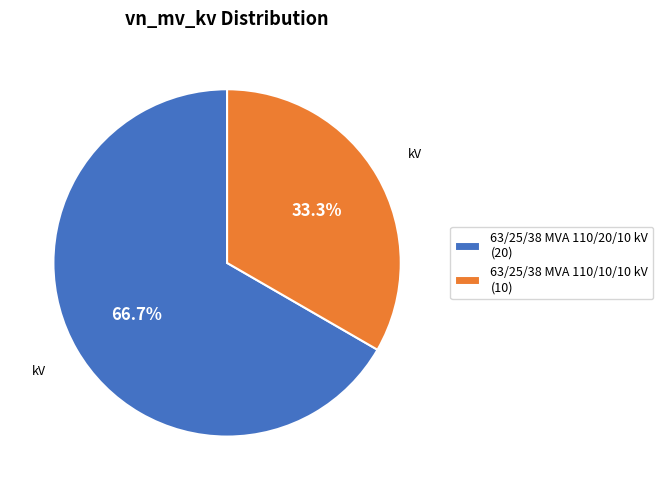

Which category has the biggest portion of the pie?

63/25/38 MVA 110/20/10 kV